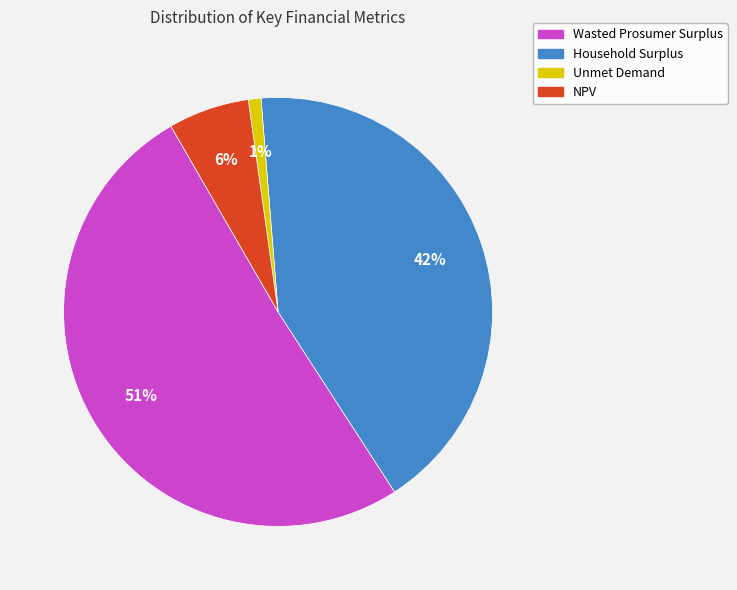

How many slices are in this pie chart?

4